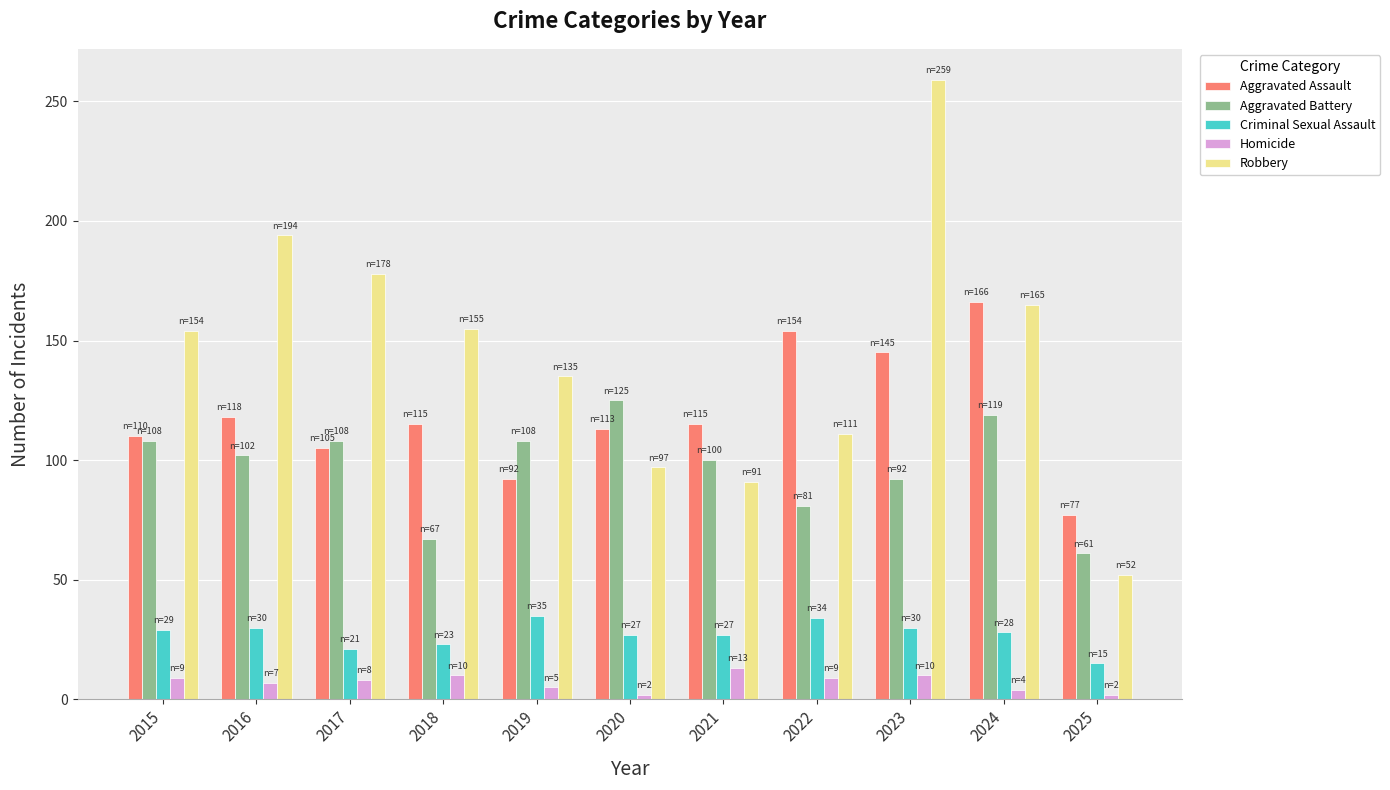

What is the difference between the second highest and minimum values in the Robbery series?

142